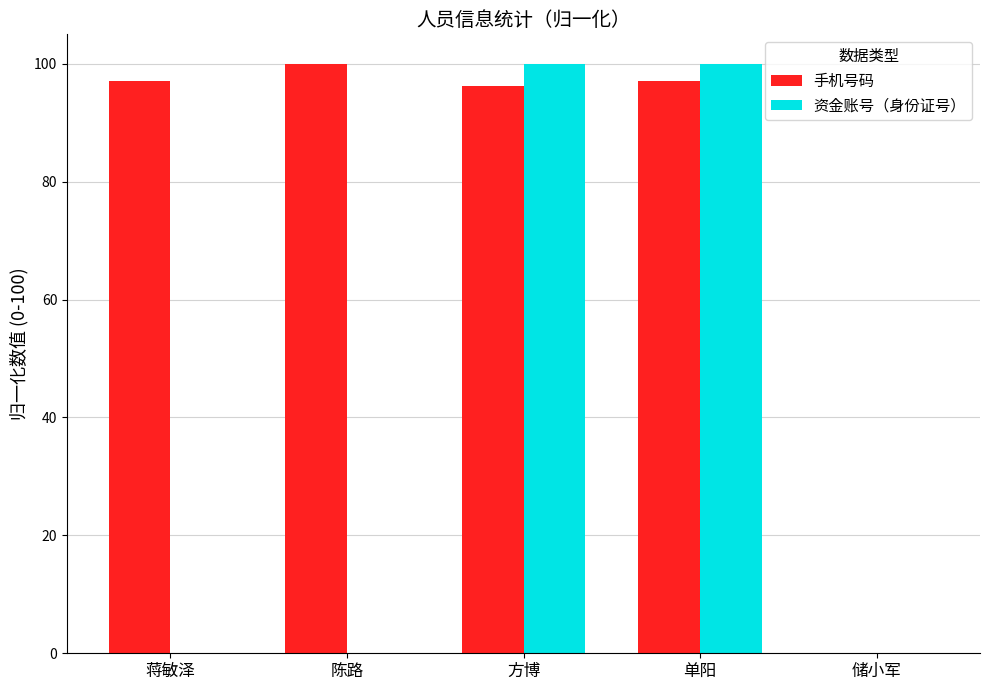

Which series has the largest total across all categories?

手机号码